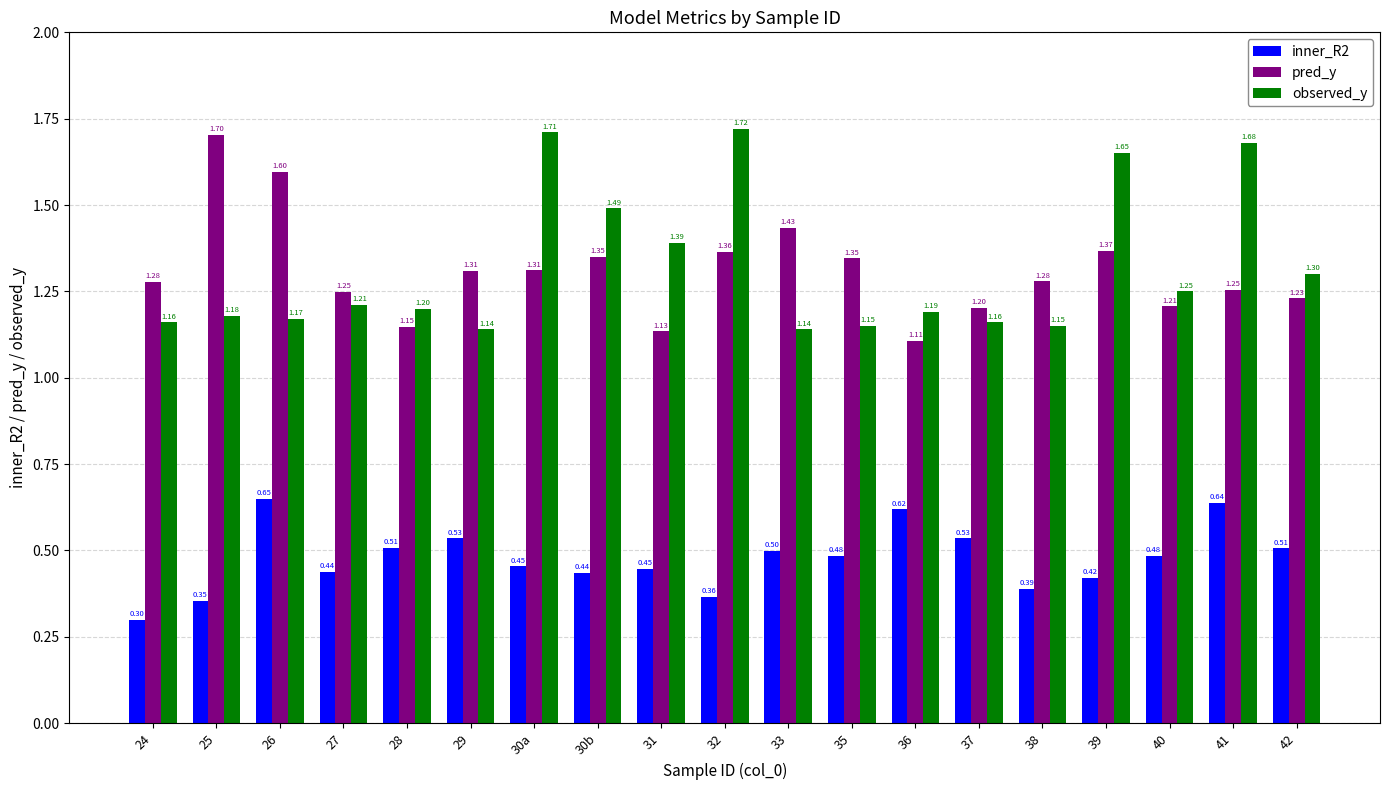

Count the number of categories in the chart.

19